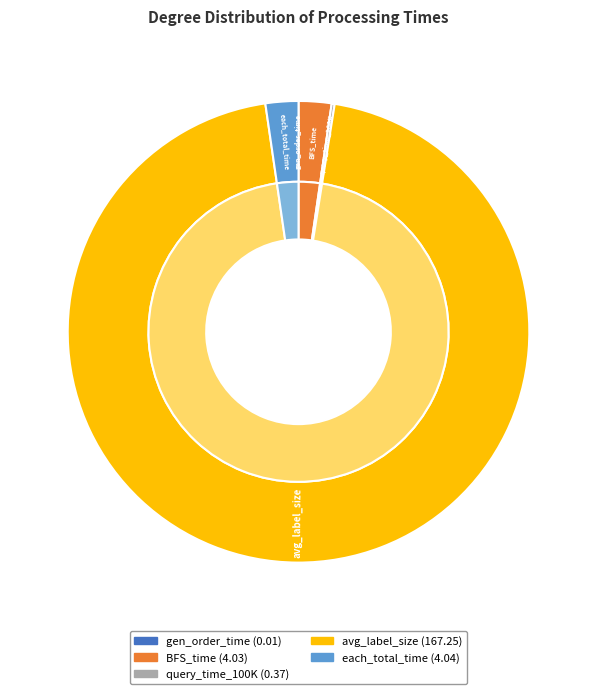

To the nearest percent, what is the combined percentage of avg_label_size and each_total_time?

97%